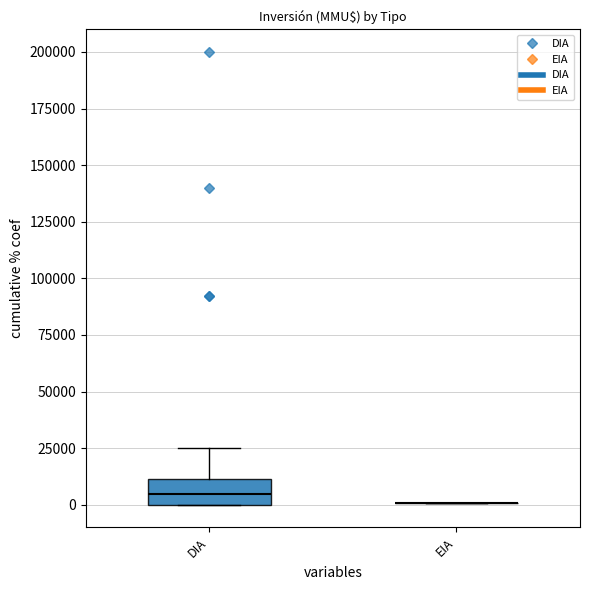

Reading left to right, read every box against the y-axis: the position of its median line, the range the box covers, and the ends of its whiskers. The values are not printed on the chart, so give them approximately, as read against the axis.

DIA: median 5000, box 0 to 10000, whiskers 0 to 25000
EIA: box collapsed to a line at 0, whiskers 0 to 0